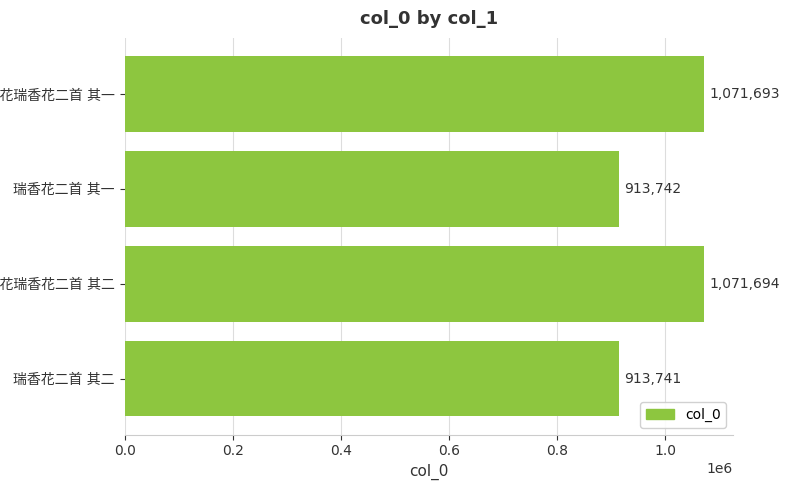

Reading right to left, list all the values displayed in this chart.

0.6=913741	0.4=1071694	0.2=913742	0.0=1071693